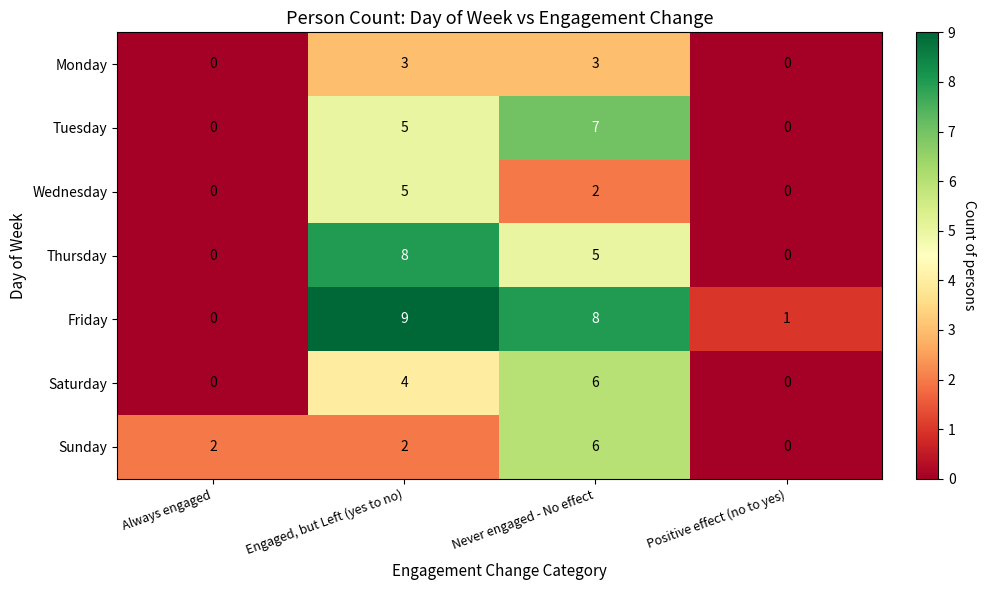

List the labels in order of Friday value, largest first.

Engaged, but Left (yes to no), Never engaged - No effect, Positive effect (no to yes), Always engaged